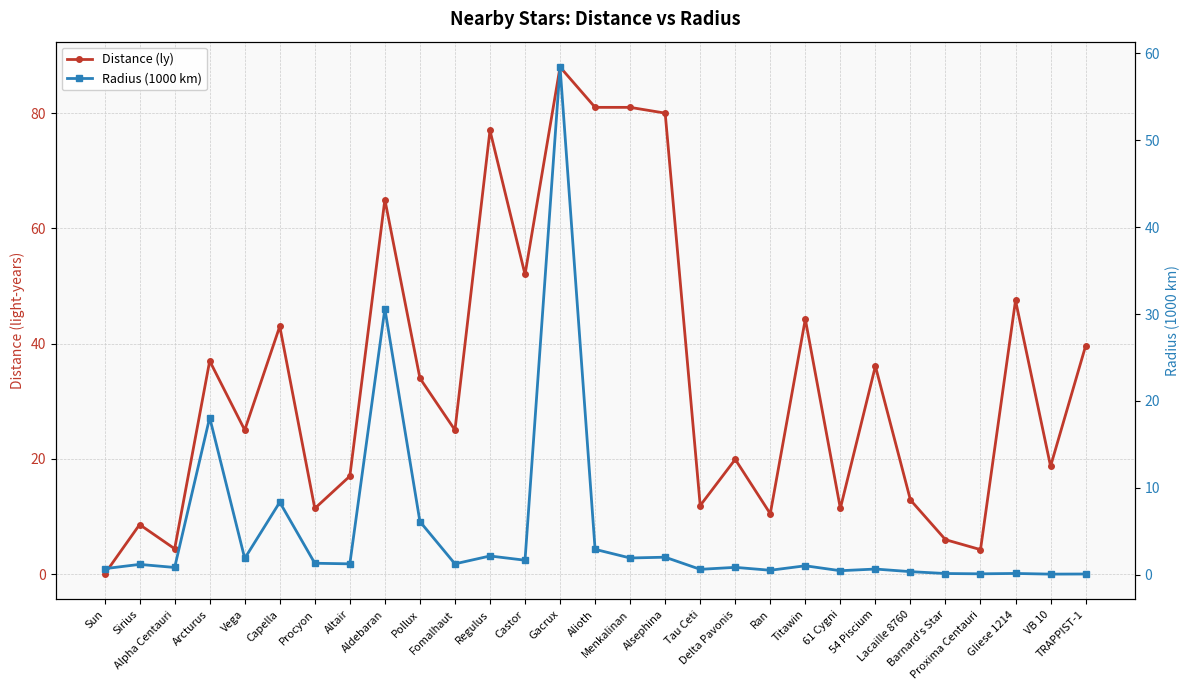

At which label does Distance (ly) first exceed 25?

Arcturus